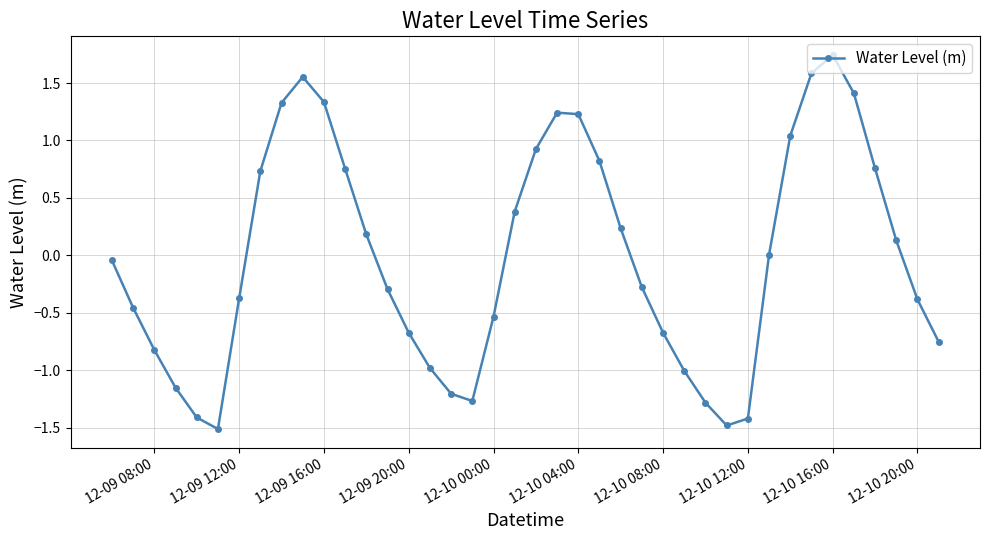

What is the minimum value shown in the chart?

-1.5